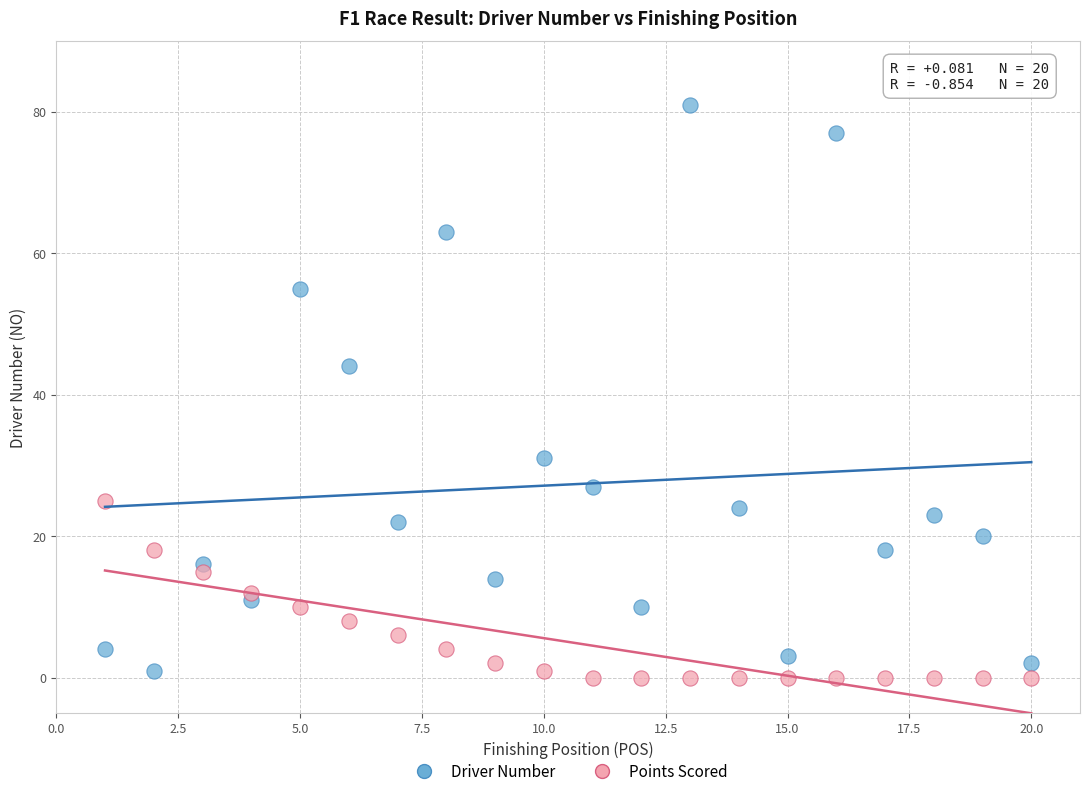

Which series reaches the minimum Y coordinate?

Points Scored